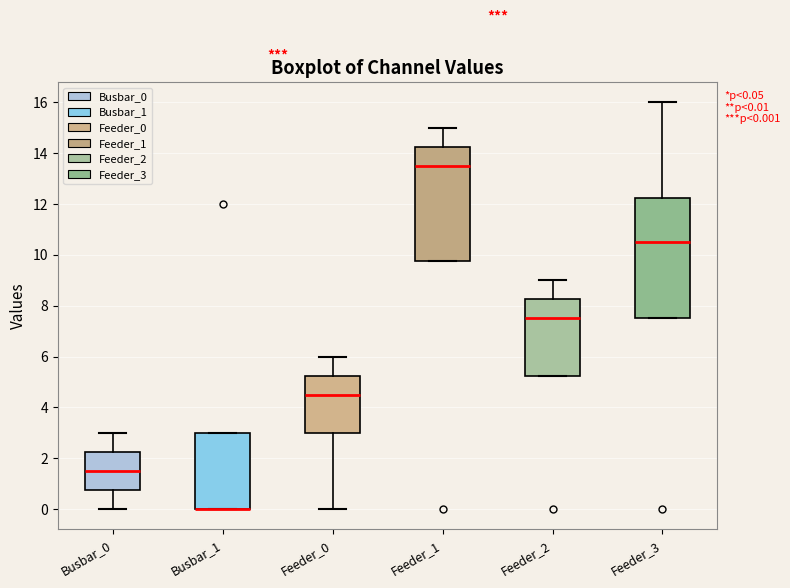

Which box is the tallest, from its lower edge to its upper edge?

Feeder_3